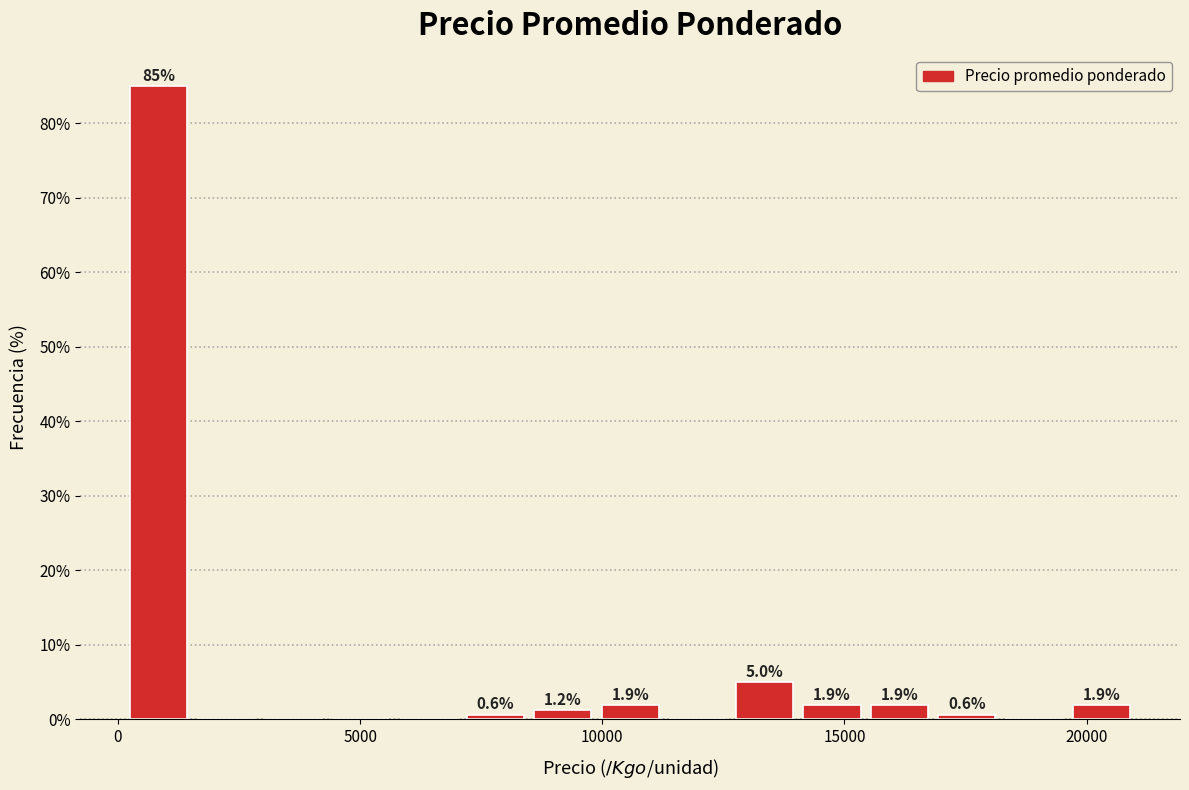

Read against the x-axis, roughly where is the centre of the tallest bar?

1000